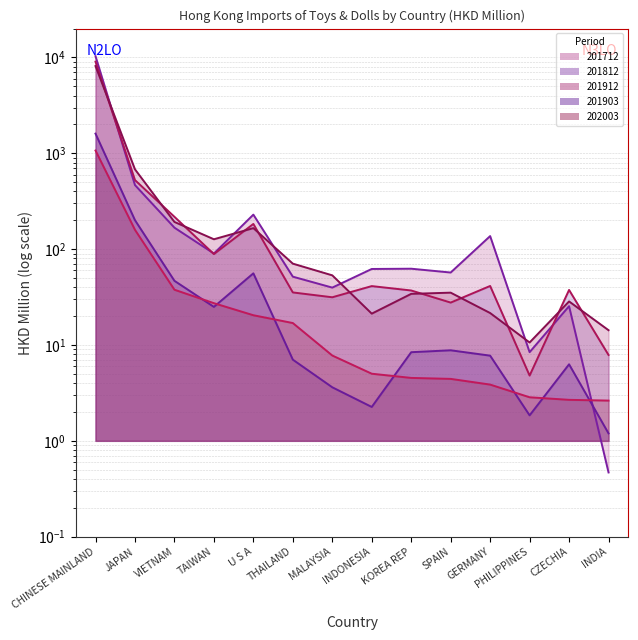

What is the sum of all 201912 values?

9585.5